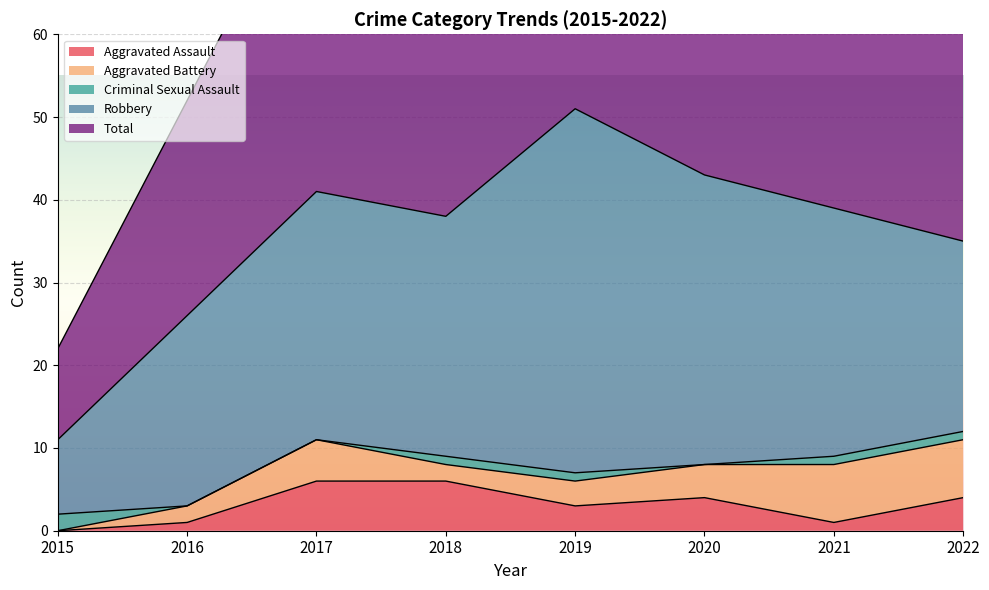

What is the average value of the Aggravated Battery series?

4